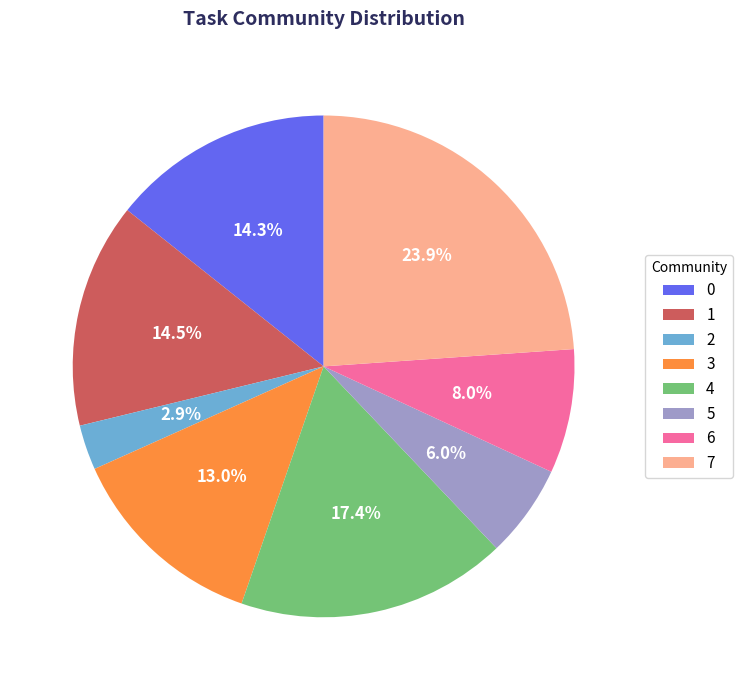

Approximately how many times larger is the value at 0 compared to 4?

0.8